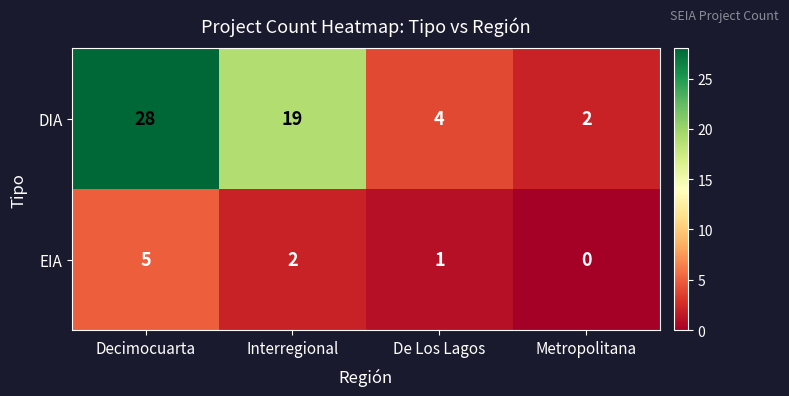

How many values in EIA are above zero?

3